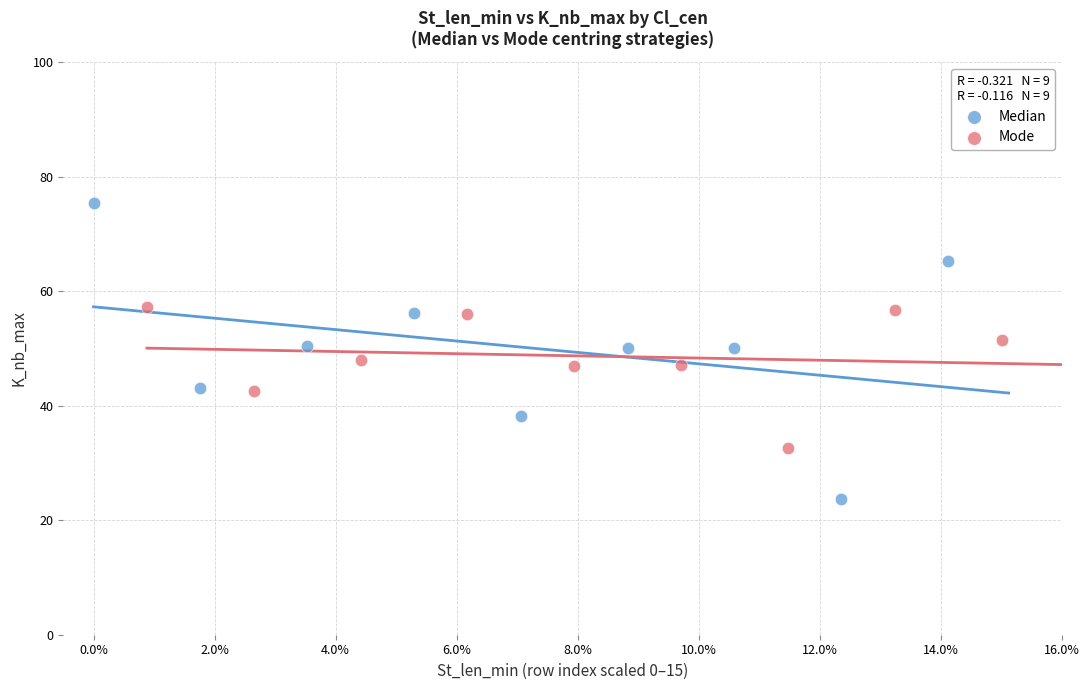

Which series contains the highest Y value?

Median